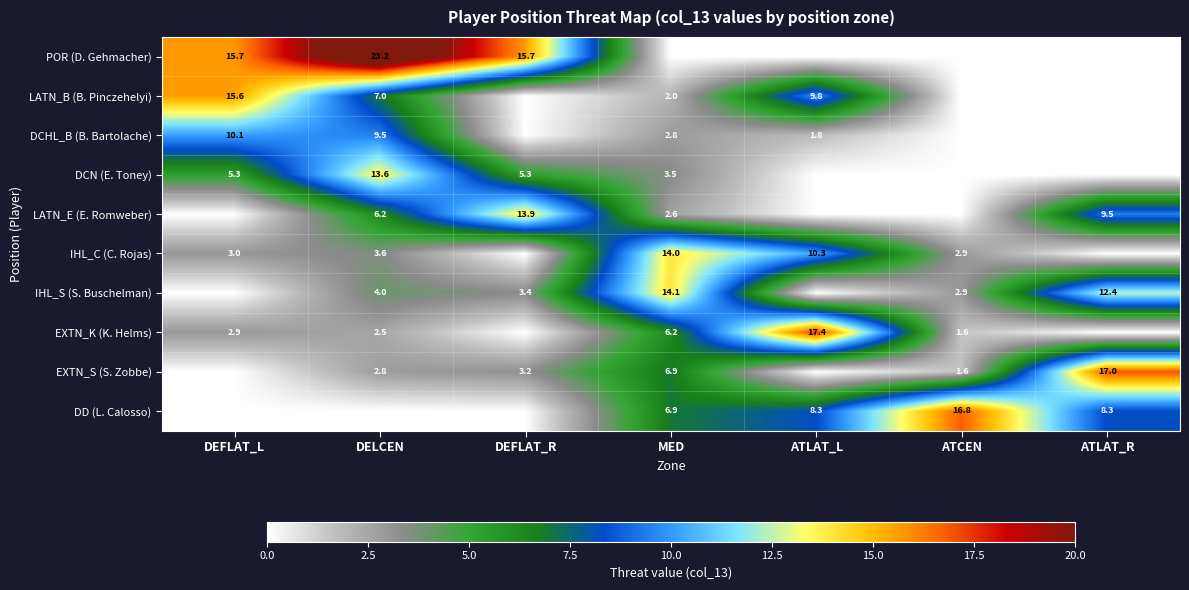

What is the difference between the DCHL_B (B. Bartolache) values at MED and DELCEN?

6.7